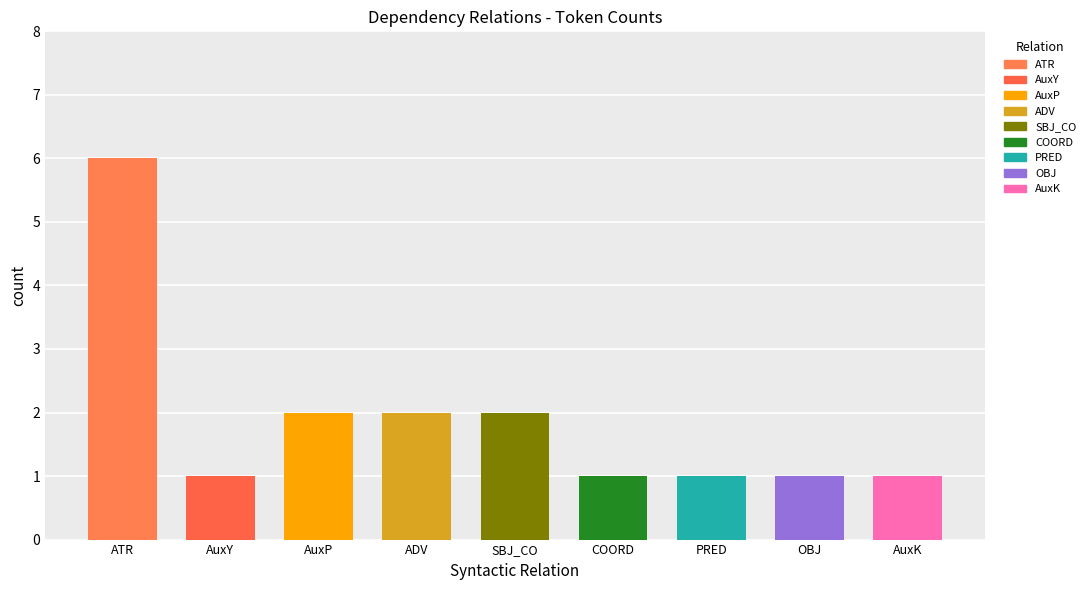

Does the chart contain stacked bars?

No